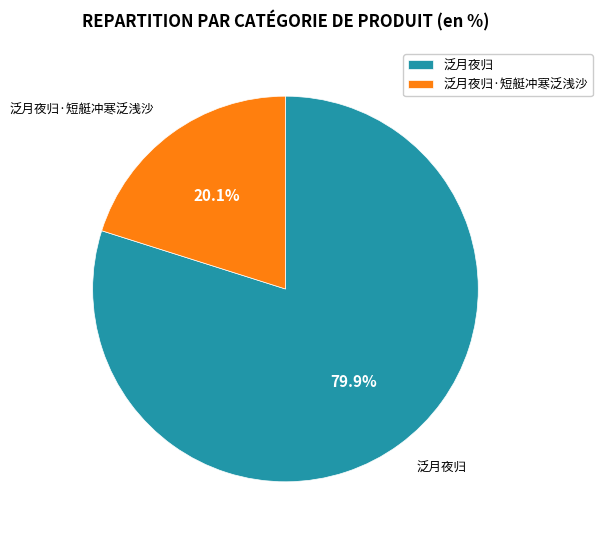

Rank the categories by value from lowest to highest.

泛月夜归·短艇冲寒泛浅沙, 泛月夜归